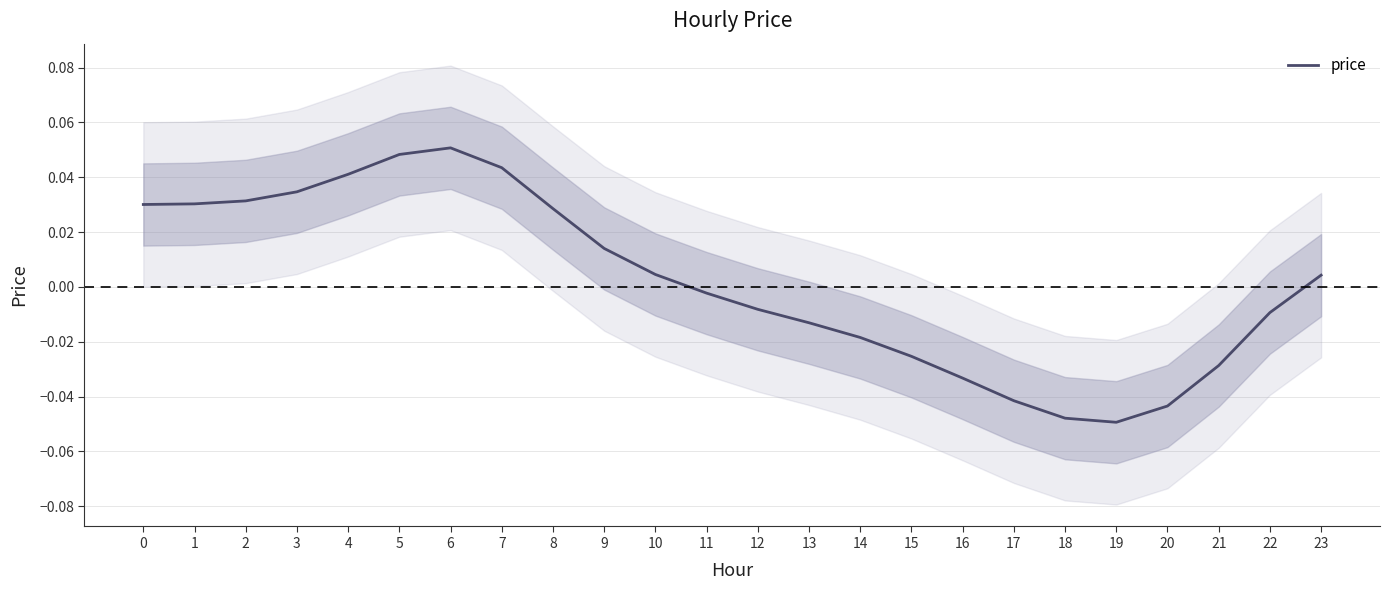

What is the maximum value shown in the chart?

0.1